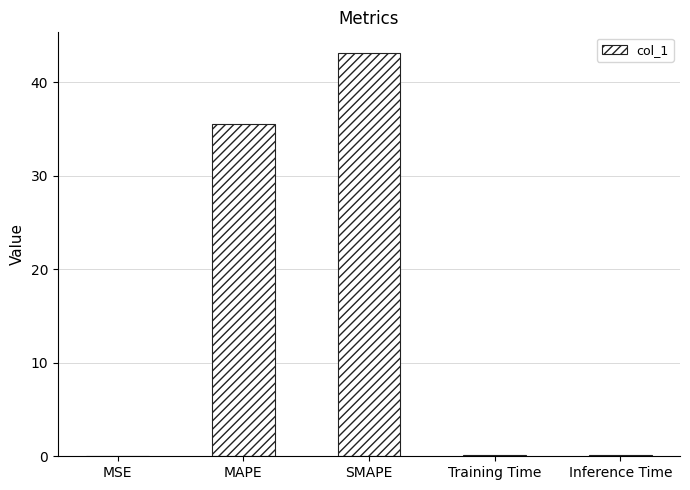

Where is the data nearest to the value 21?

MAPE